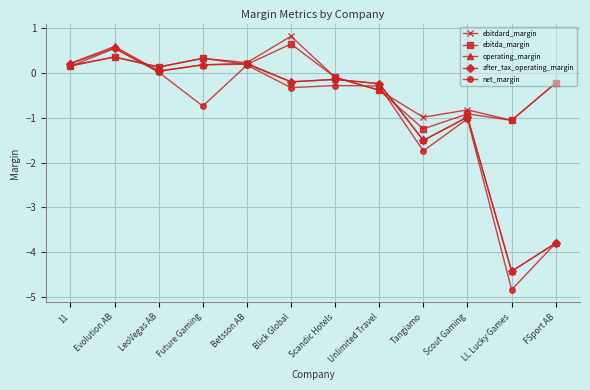

The after_tax_operating_margin series shows -3.8 at FSport AB. True or false?

True